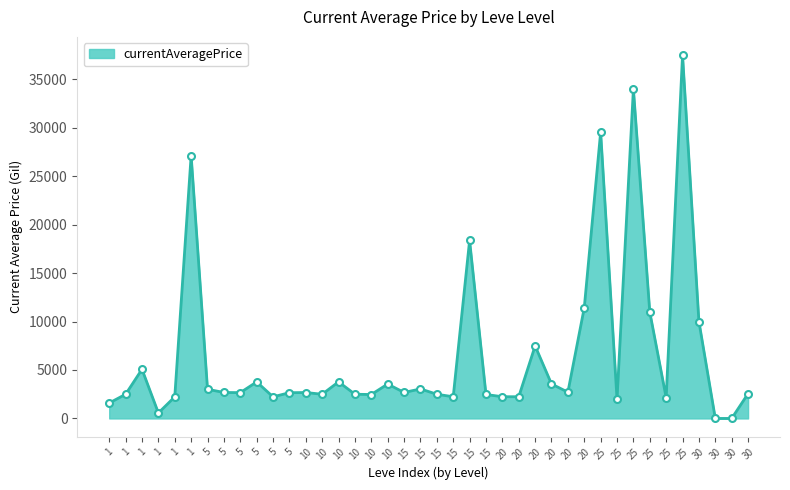

Is it true that the value at 10 is 1397.8?

False